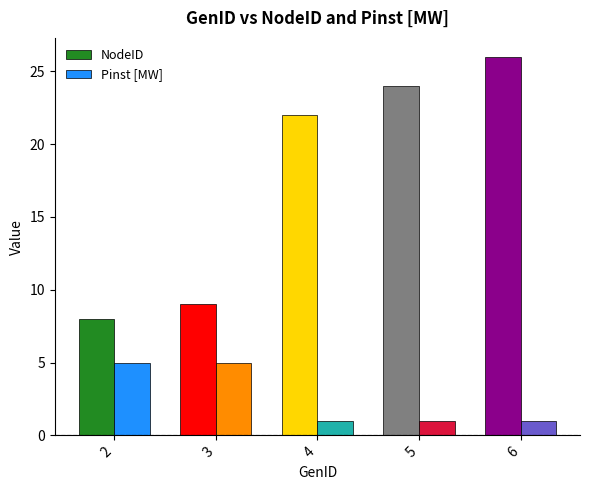

What is the sum of all NodeID values?

89